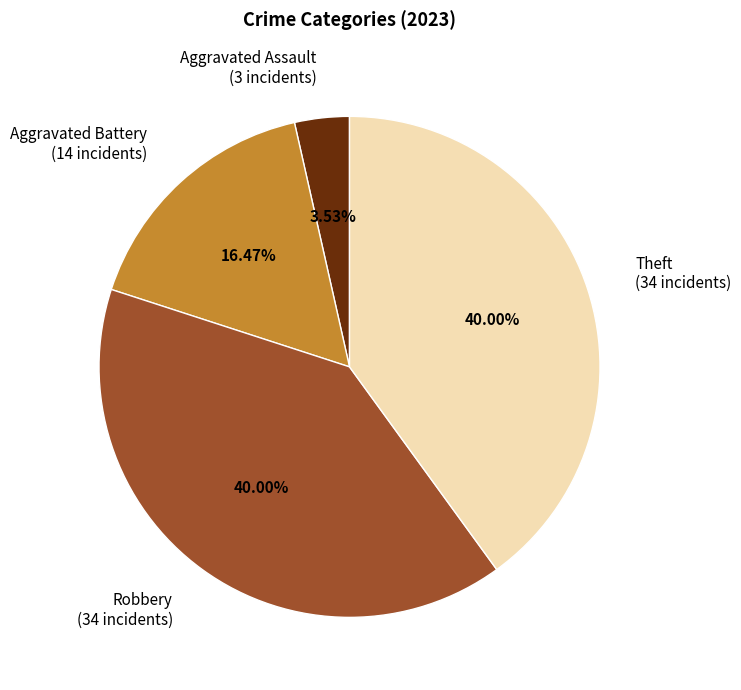

Does any single category account for the majority?

No